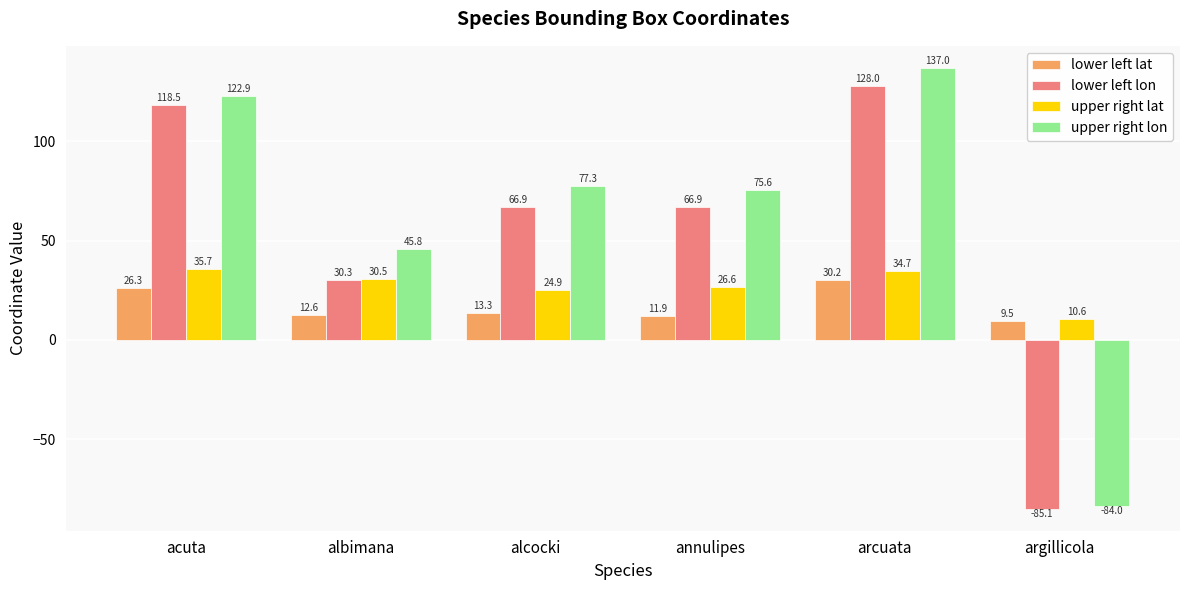

What is the smallest value displayed?

-85.1